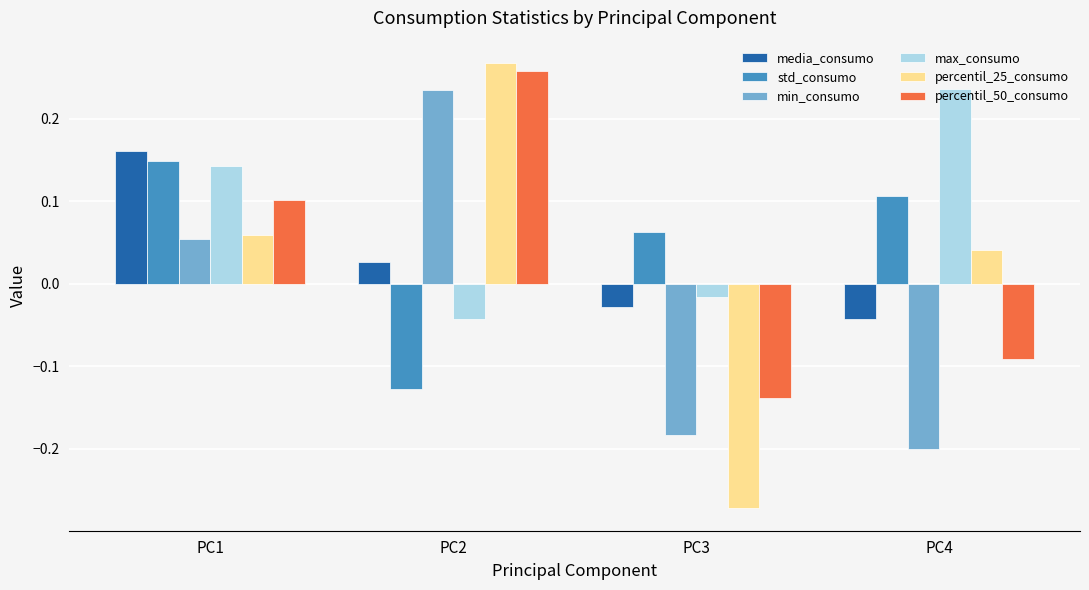

Between PC1 and PC4, which series saw the biggest shift?

min_consumo